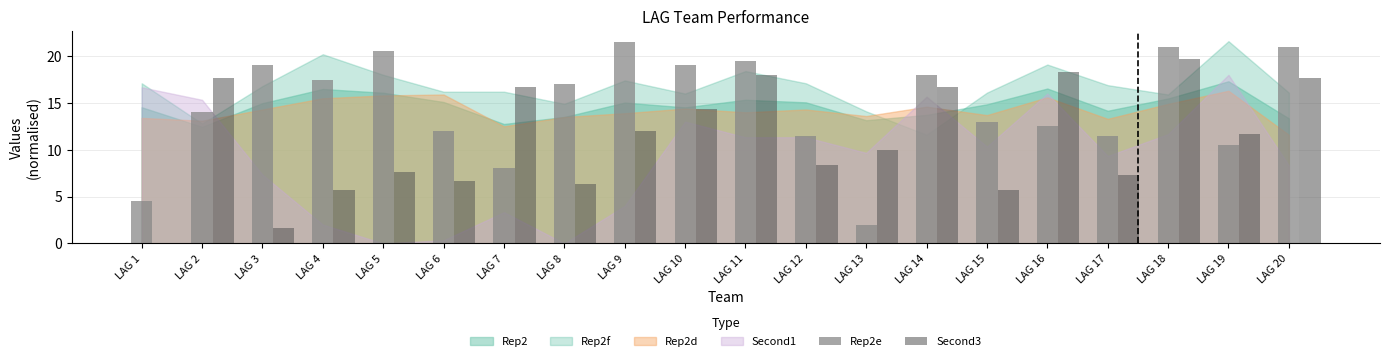

What is the total value across all series at LAG 14?

34.7